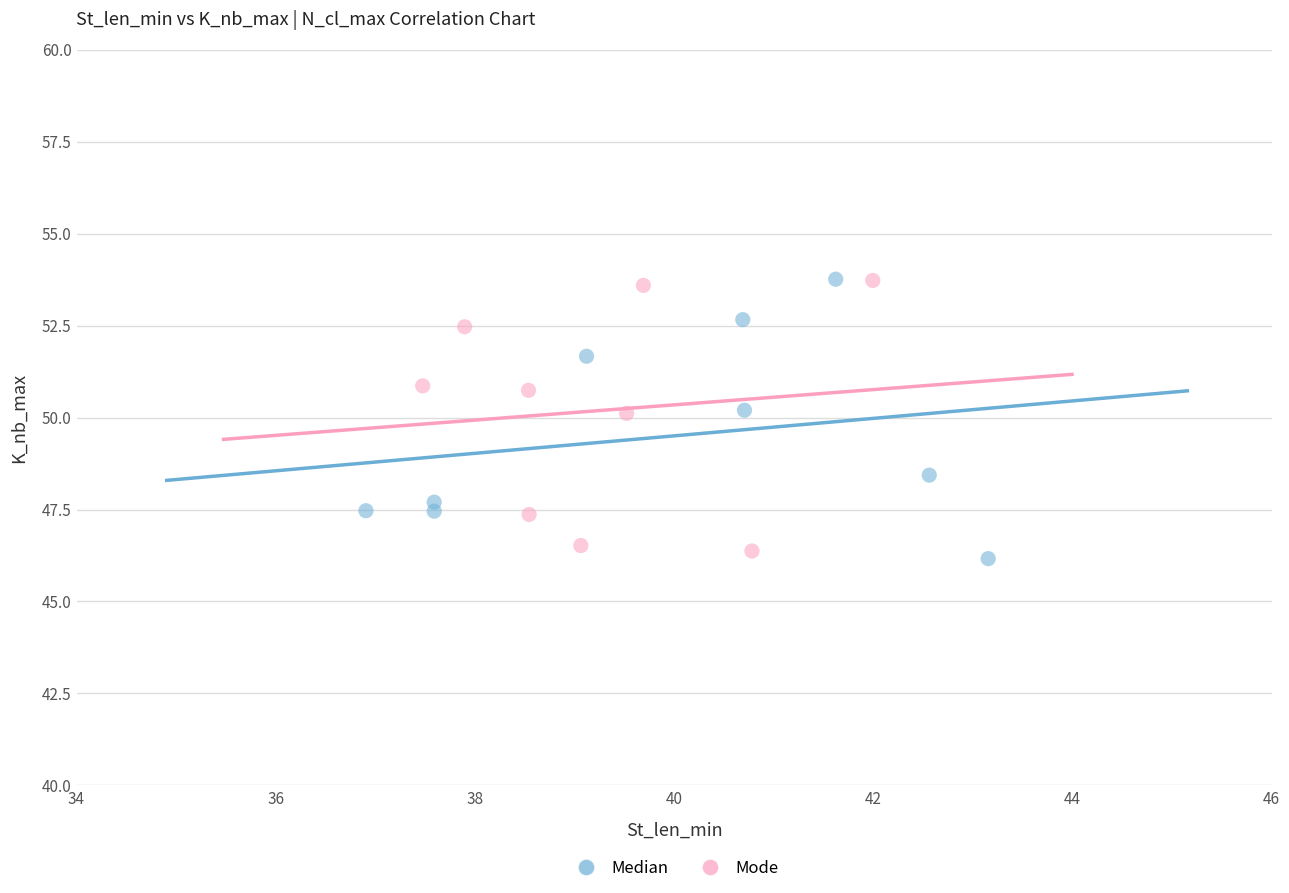

What are all the series names shown in the legend?

Median, Mode